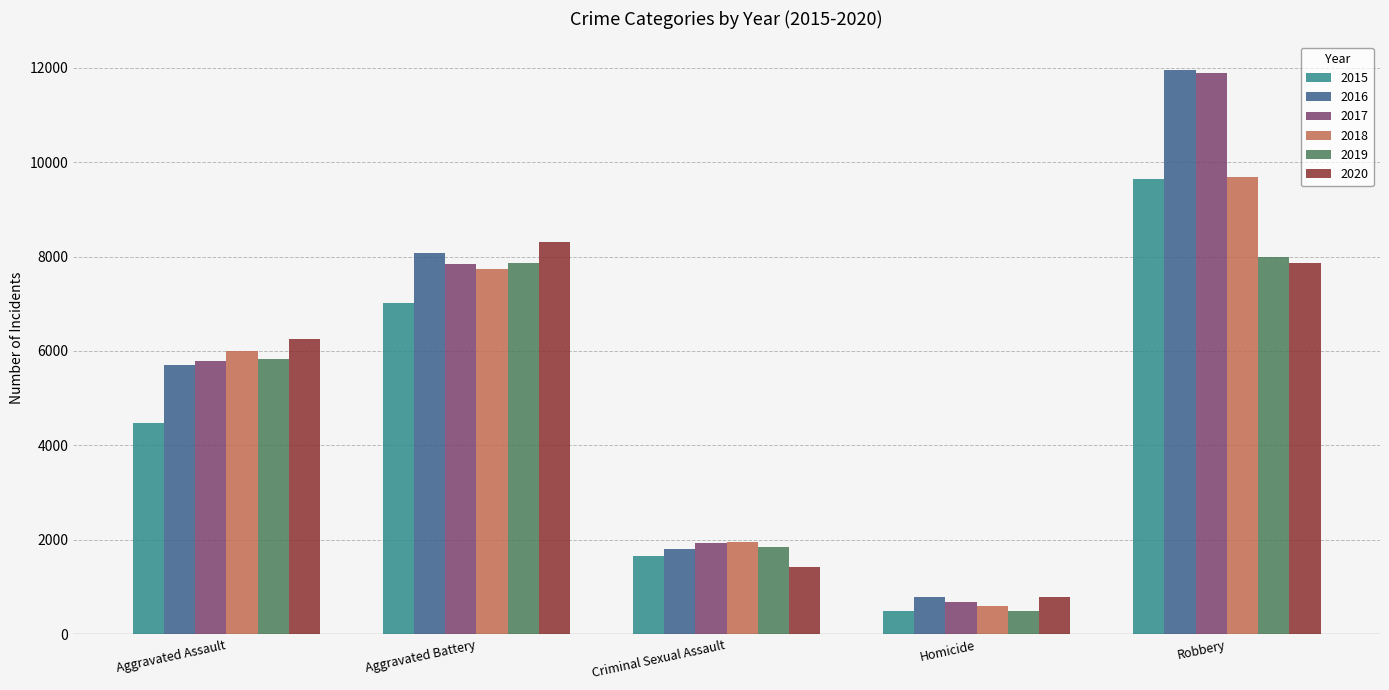

What is the spread (max minus min) of values at Aggravated Assault?

1783